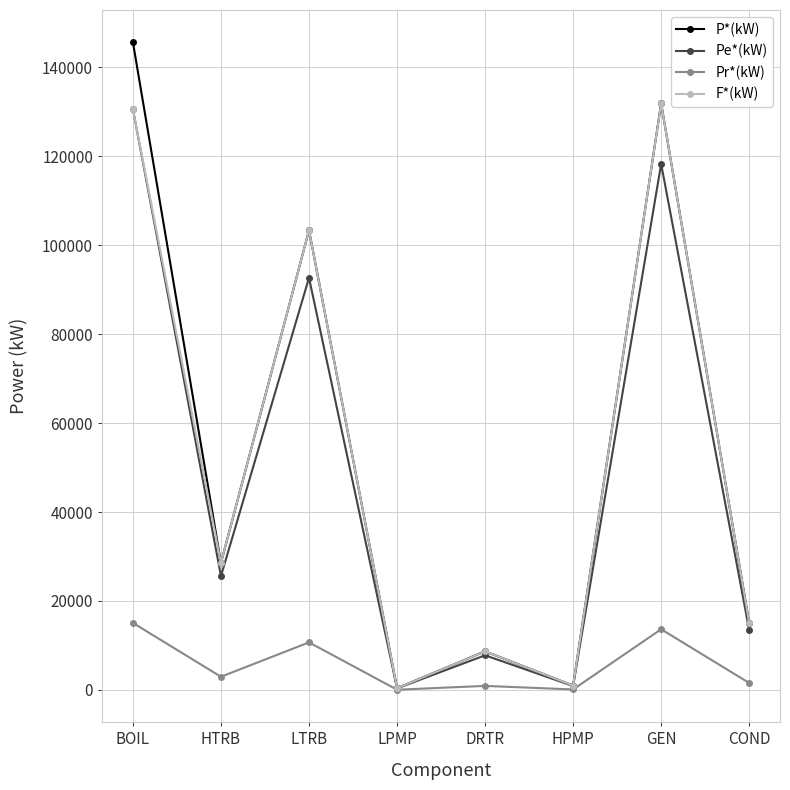

What is the maximum value for F*(kW)?

131936.9